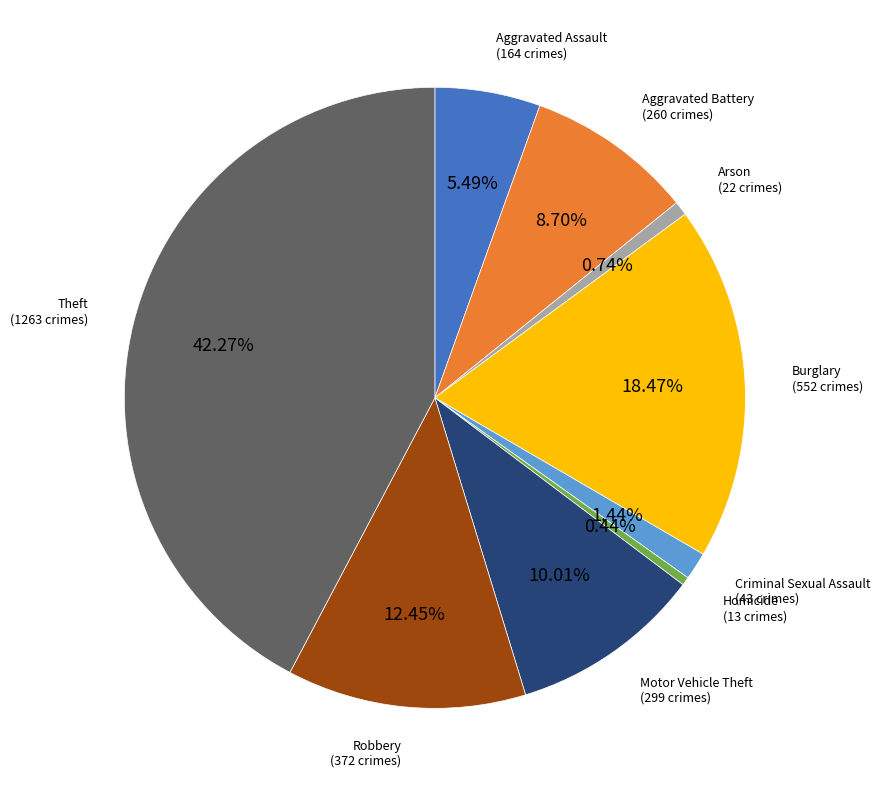

To the nearest percent, what is the difference between the largest and smallest slice percentages?

42%